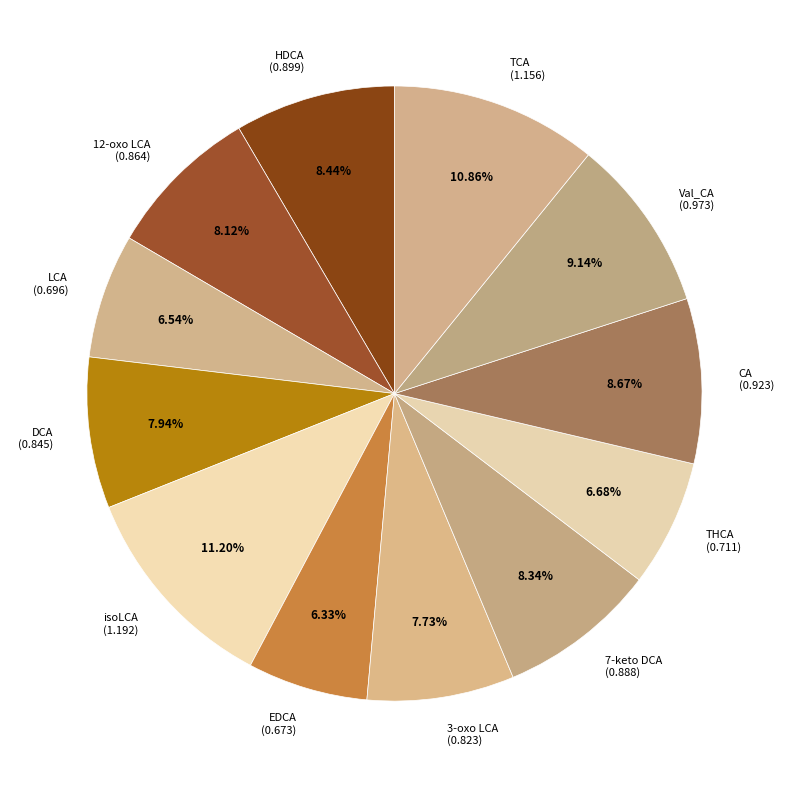

To the nearest percent, what portion does isoLCA represent?

11%